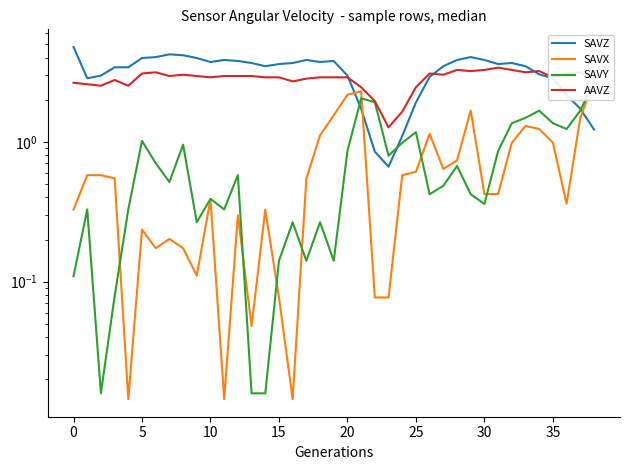

Between 25 and 34, which series saw the biggest shift?

SAVZ